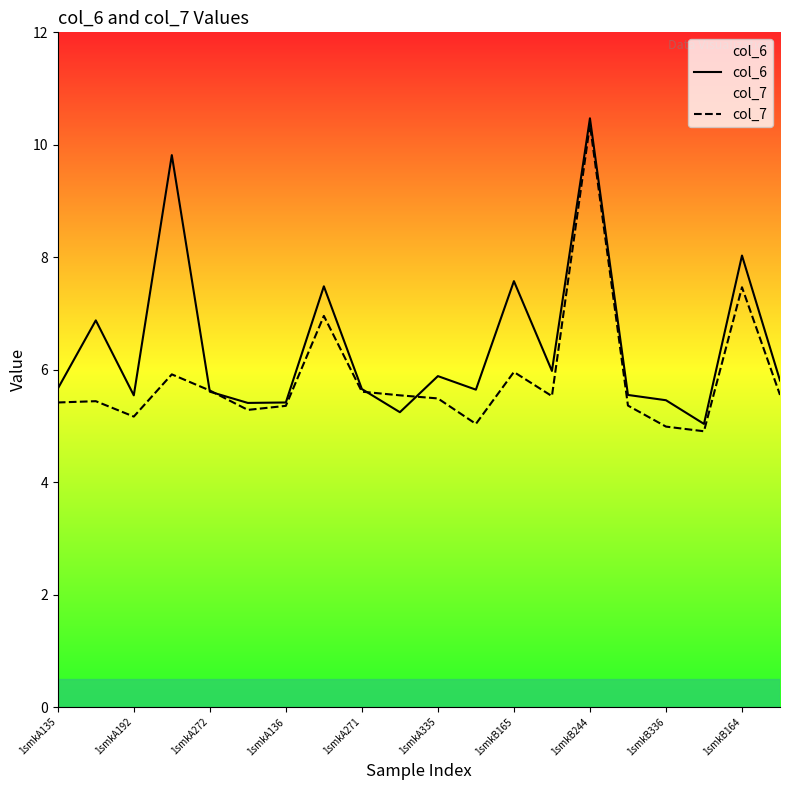

In col_6, how many points are lower than both neighbors (excluding endpoints)?

6